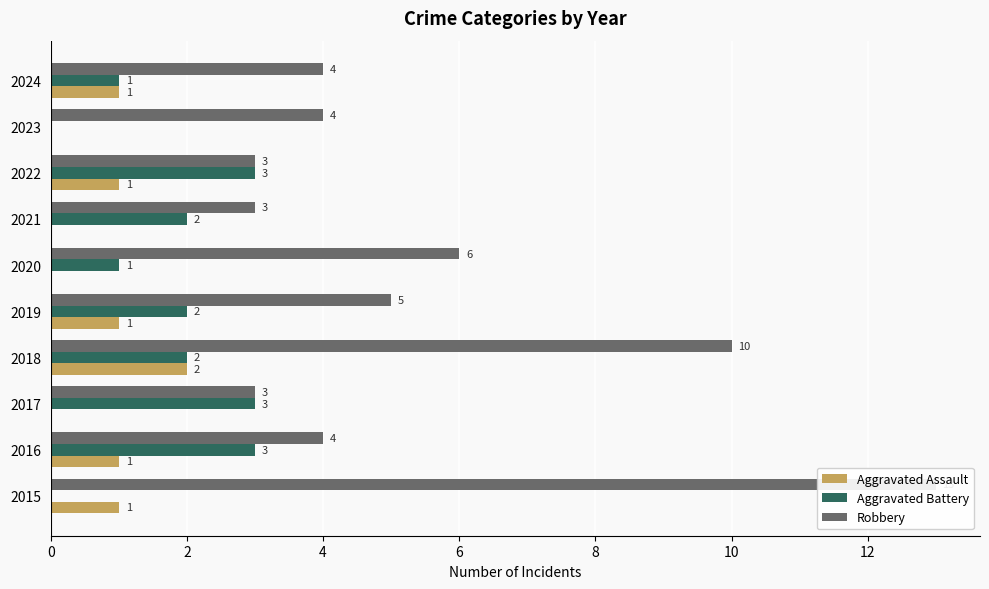

Reading left to right, transcribe all the data shown in this chart.

Aggravated Assault: 1	1	0	2	1	0	0	1	0	1
Aggravated Battery: 0	3	3	2	2	1	2	3	0	1
Robbery: 13	4	3	10	5	6	3	3	4	4